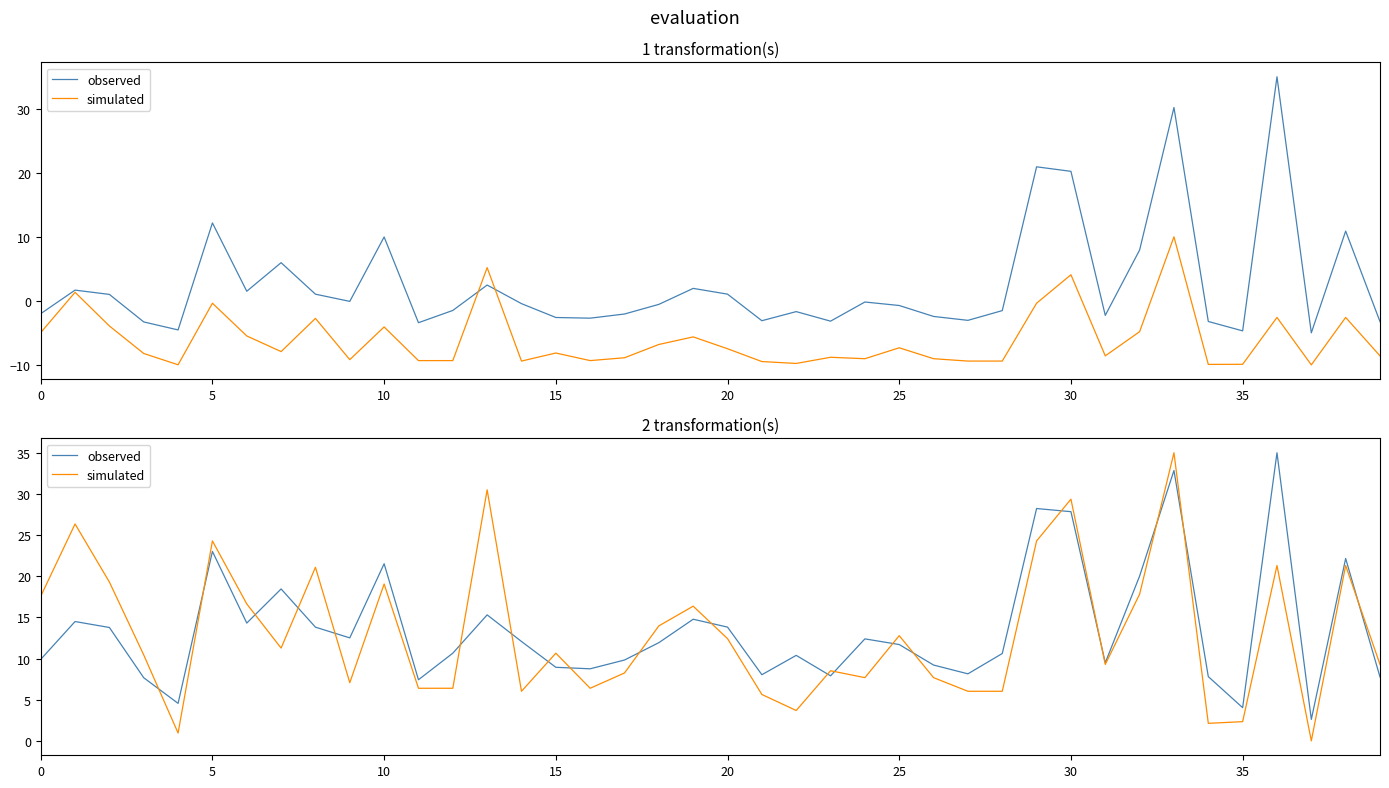

True or false: observed has more than 2 interior local peaks.

True